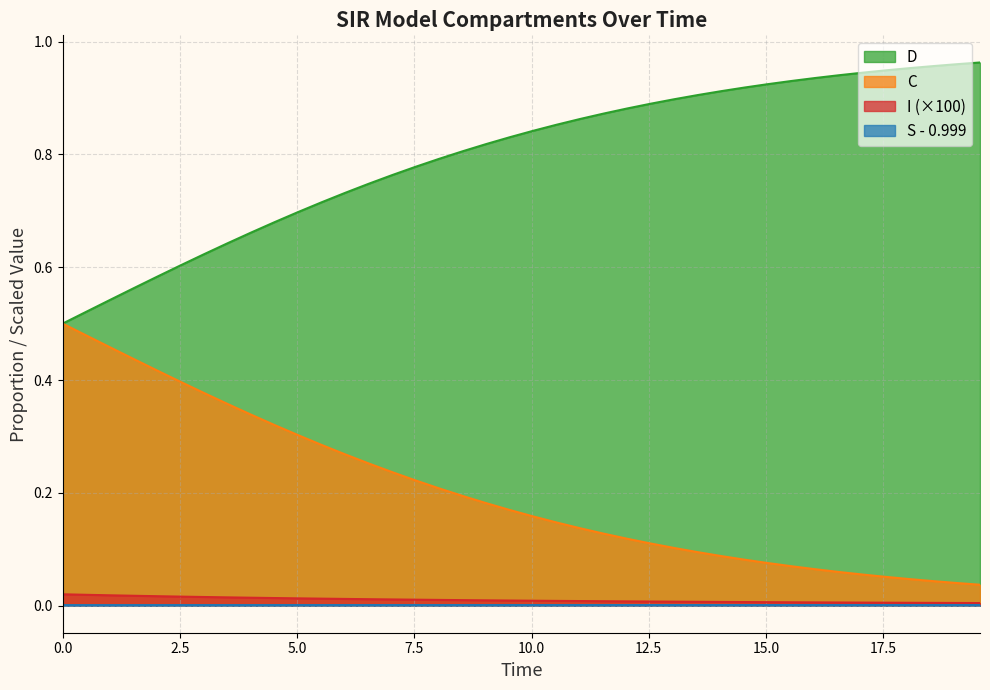

True or false: C and S - 0.999 intersect in this chart.

False